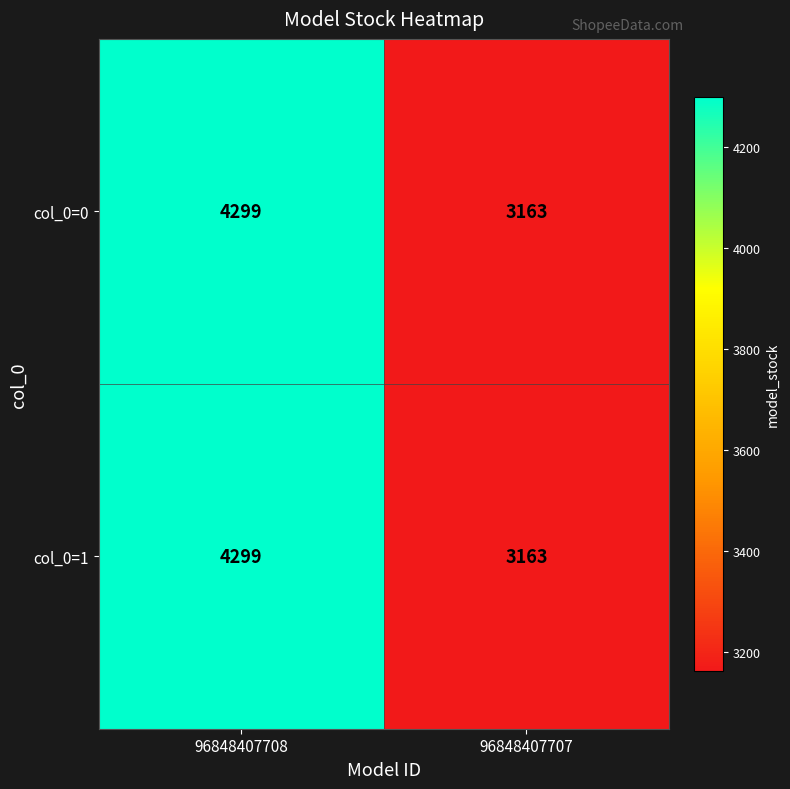

What is the smallest value displayed?

3163